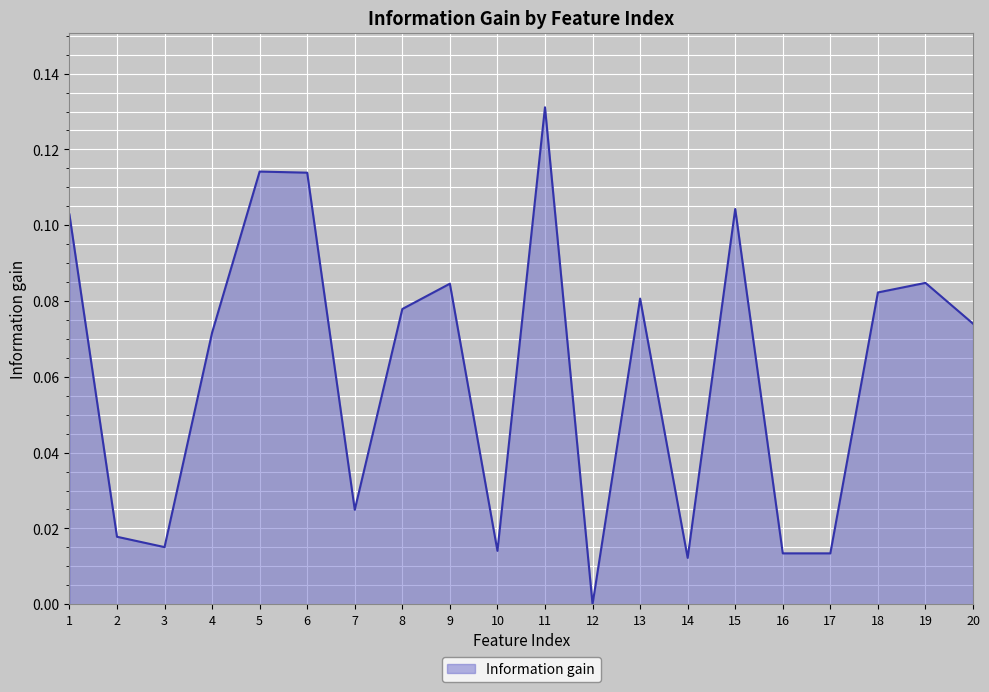

Where is the first local minimum?

3